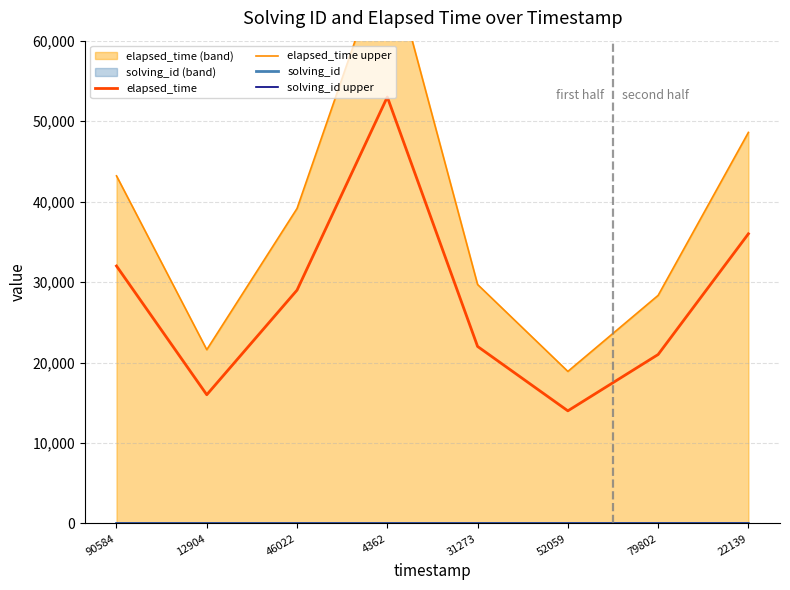

What are all the series names shown in the legend?

elapsed_time, elapsed_time upper, solving_id, solving_id upper